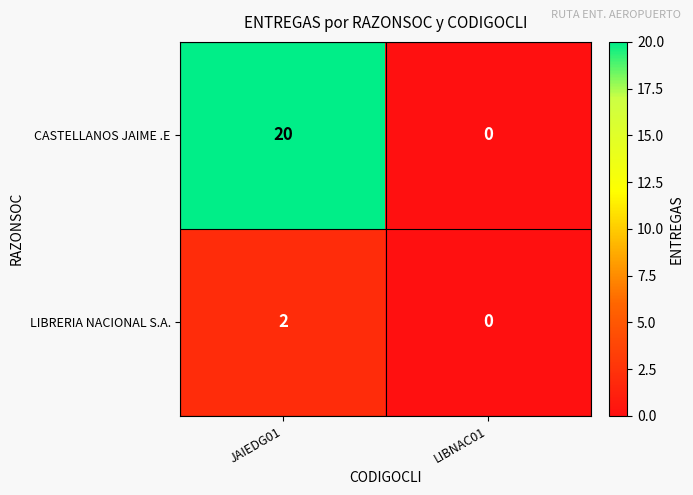

How many values in LIBRERIA NACIONAL S.A. are above zero?

1